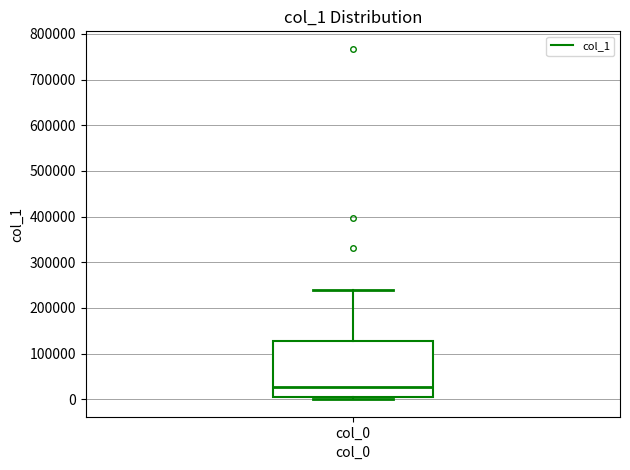

Read this box plot against the y-axis: the position of the median line, the range covered by the box, and the ends of both whiskers. The values are not printed on the chart, so give them approximately, as read against the axis.

median 30000, box 10000 to 130000, whiskers 0 to 240000